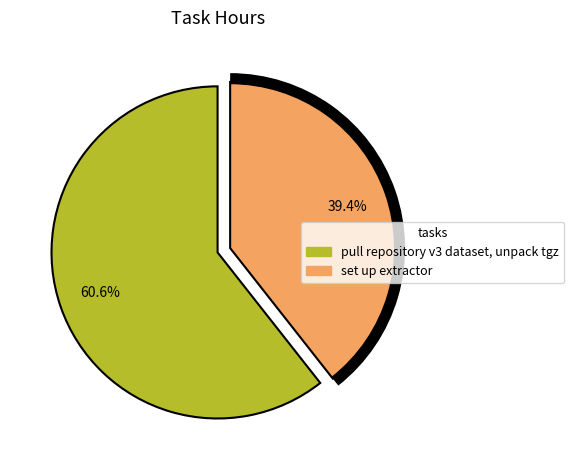

Which category accounts for the majority?

pull repository v3 dataset, unpack tgz